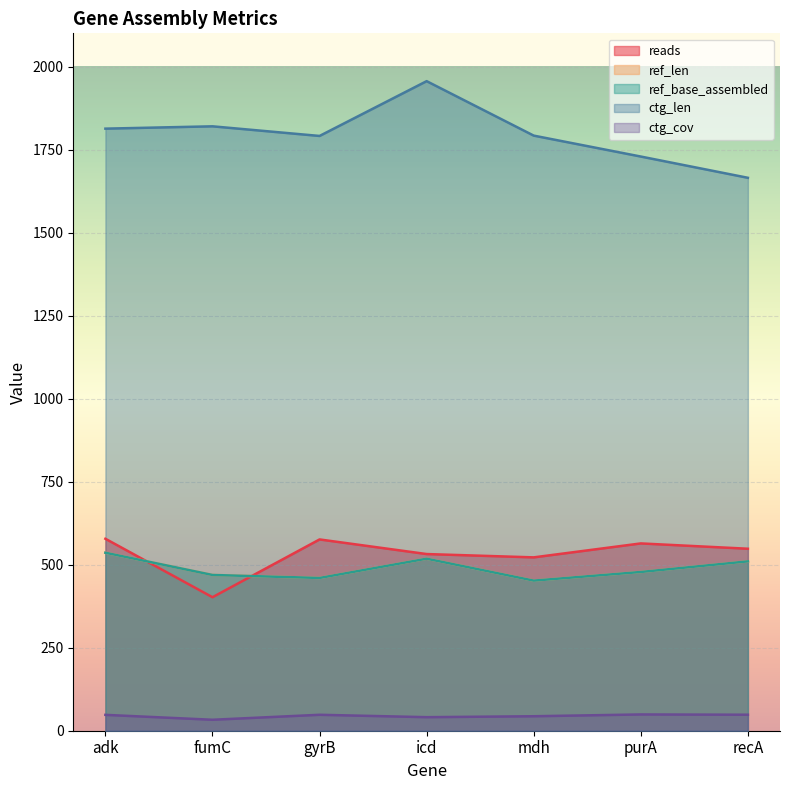

What is the total value across all series at icd?

3564.8